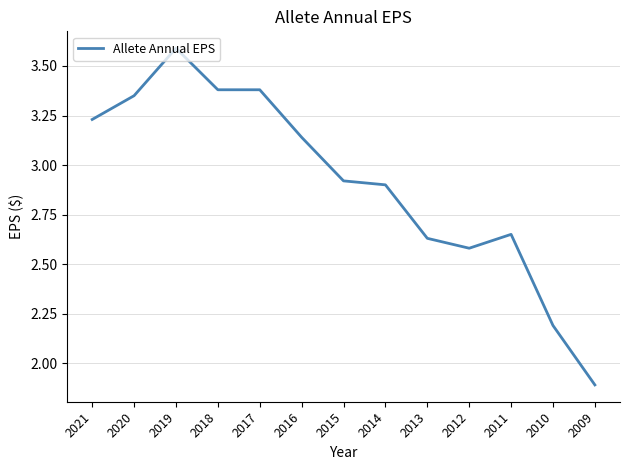

Between 2014 and 2015, which is larger?

2015